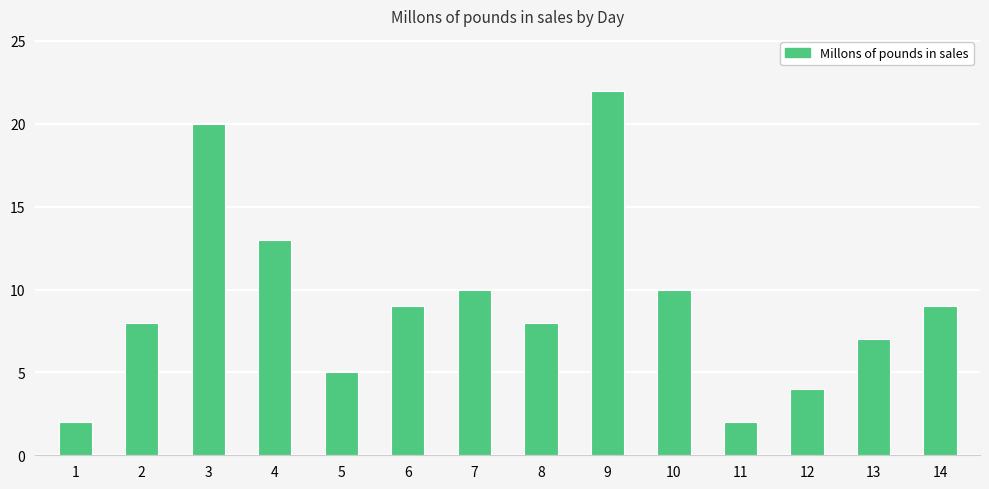

Approximately how many times larger is the value at 1 compared to 9?

0.1